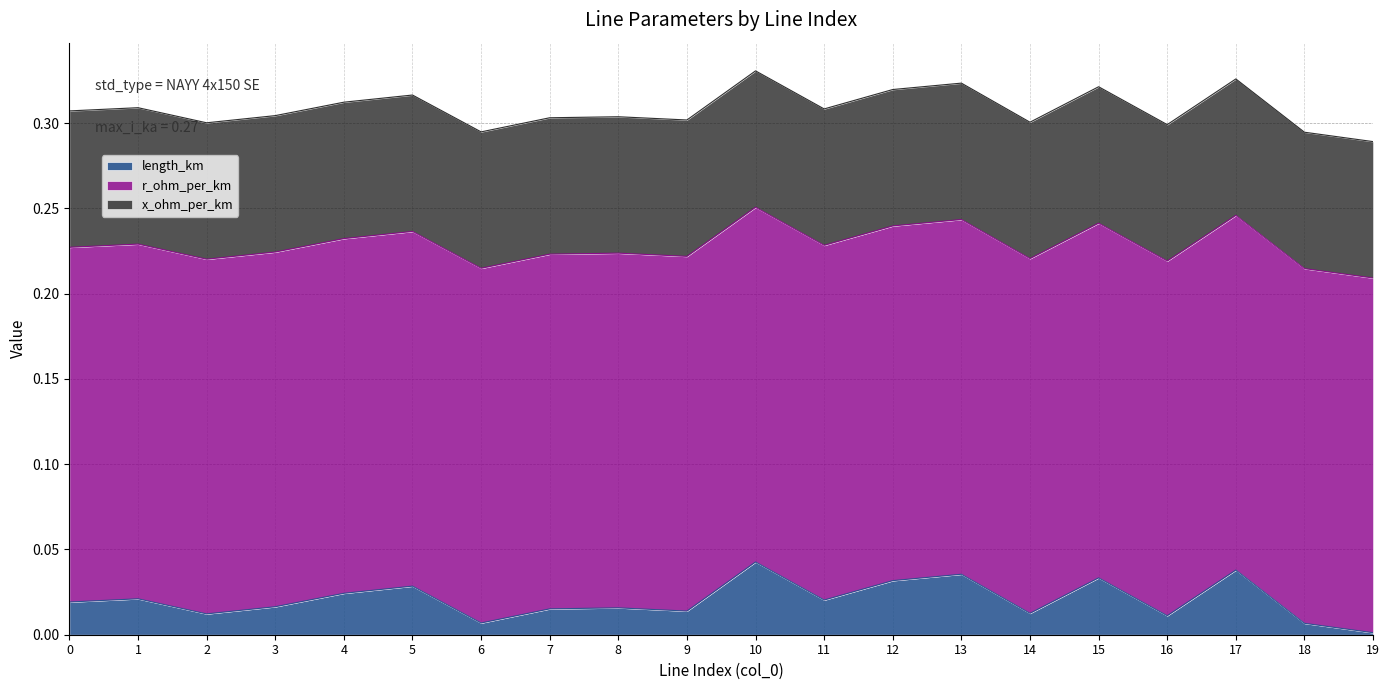

True or false: r_ohm_per_km and length_km cross at least once.

False